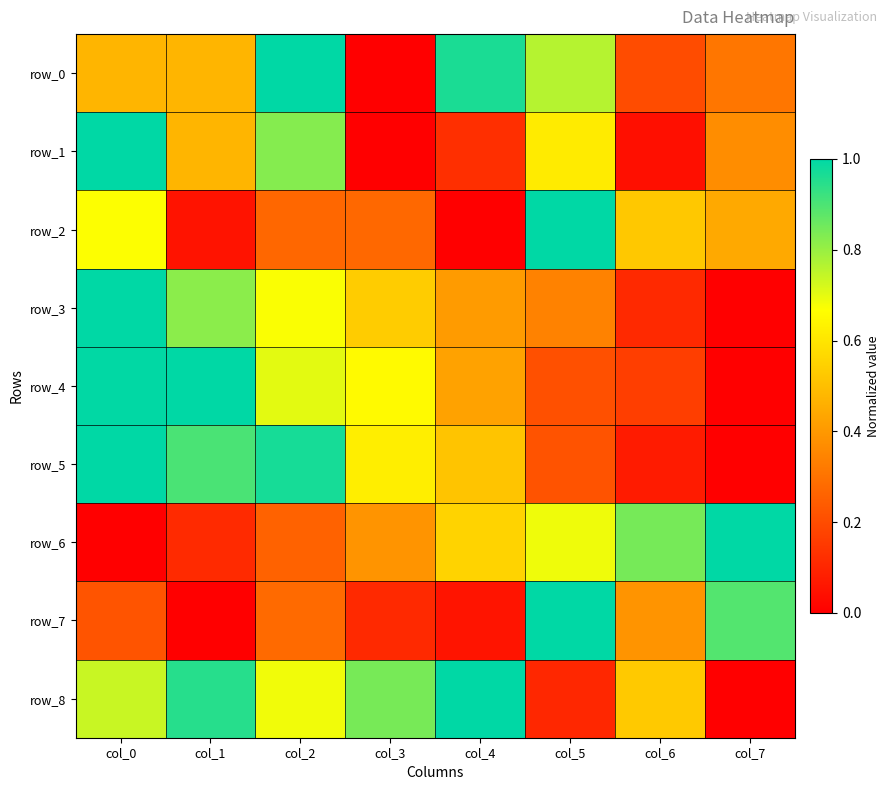

Reading left to right, transcribe all the data shown in this chart.

row_0: col_0=0.5	col_1=0.5	col_2=1.0	col_3=0.0	col_4=1.0	col_5=0.8	col_6=0.2	col_7=0.3
row_1: col_0=1.0	col_1=0.5	col_2=0.8	col_3=0.0	col_4=0.1	col_5=0.6	col_6=0.0	col_7=0.4
row_2: col_0=0.7	col_1=0.1	col_2=0.3	col_3=0.3	col_4=0.0	col_5=1.0	col_6=0.5	col_7=0.4
row_3: col_0=1.0	col_1=0.8	col_2=0.7	col_3=0.5	col_4=0.4	col_5=0.3	col_6=0.1	col_7=0.0
row_4: col_0=1.0	col_1=1.0	col_2=0.7	col_3=0.7	col_4=0.4	col_5=0.2	col_6=0.2	col_7=0.0
row_5: col_0=1.0	col_1=0.9	col_2=1.0	col_3=0.6	col_4=0.5	col_5=0.2	col_6=0.1	col_7=0.0
row_6: col_0=0.0	col_1=0.1	col_2=0.3	col_3=0.4	col_4=0.6	col_5=0.7	col_6=0.8	col_7=1.0
row_7: col_0=0.2	col_1=0.0	col_2=0.3	col_3=0.1	col_4=0.1	col_5=1.0	col_6=0.4	col_7=0.9
row_8: col_0=0.7	col_1=0.9	col_2=0.7	col_3=0.8	col_4=1.0	col_5=0.1	col_6=0.5	col_7=0.0